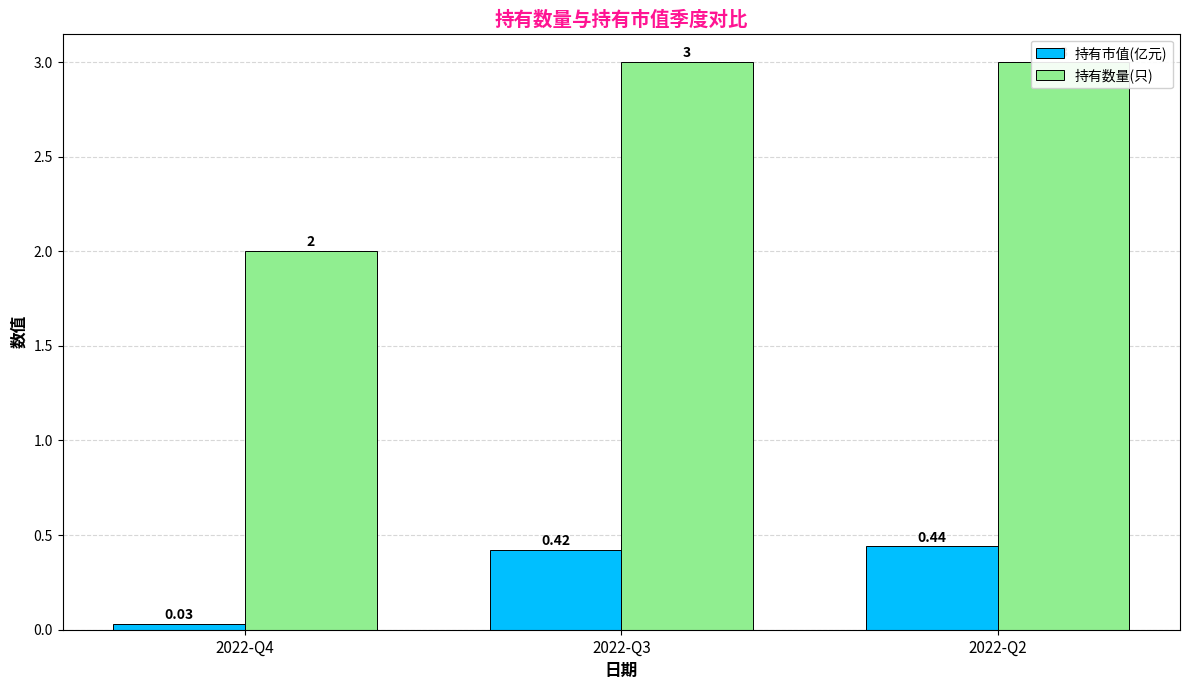

List the series in order of their overall mean, highest first.

持有数量(只), 持有市值(亿元)